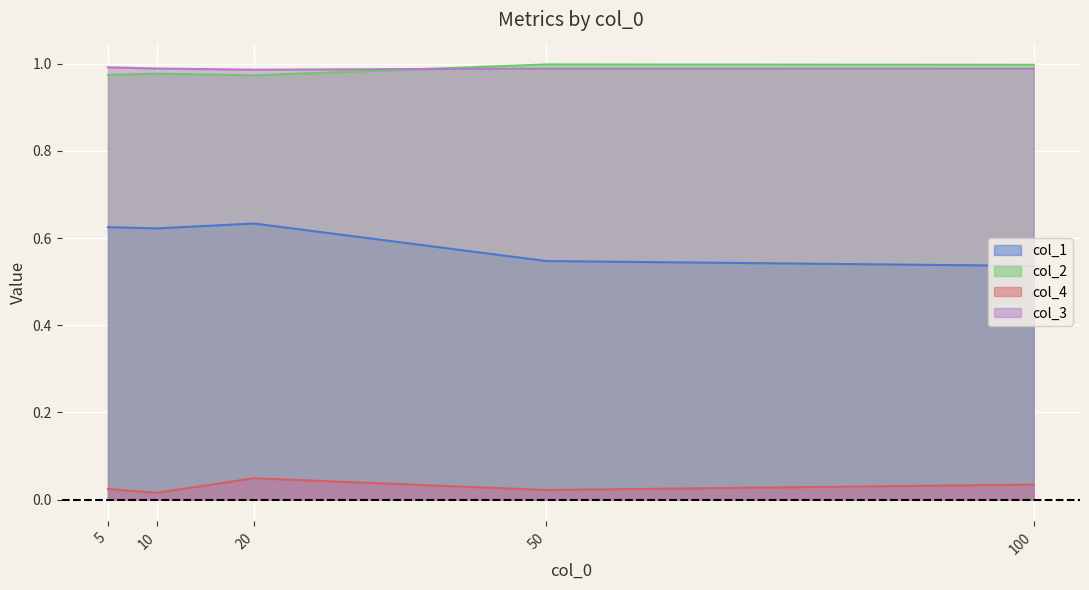

At which category does the chart reach its minimum across all series?

10